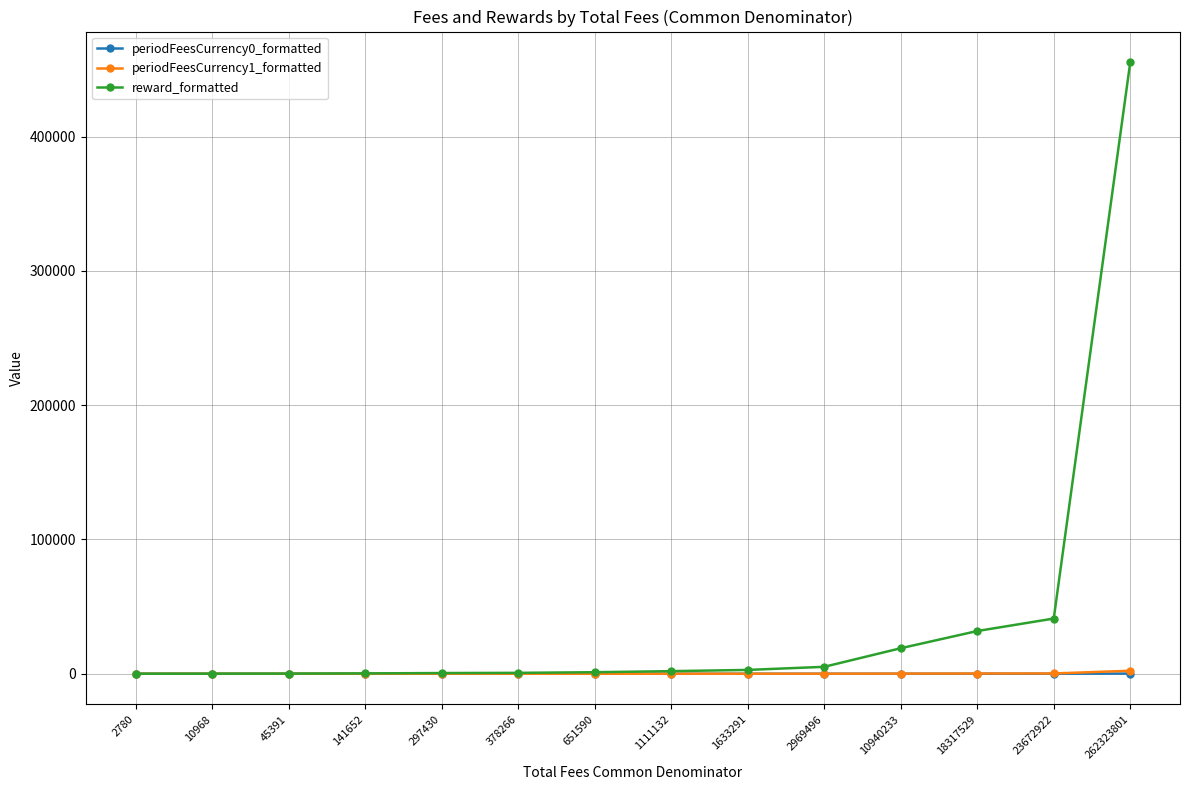

What is the sum of the periodFeesCurrency0_formatted values at 10968 and 378266?

0.2